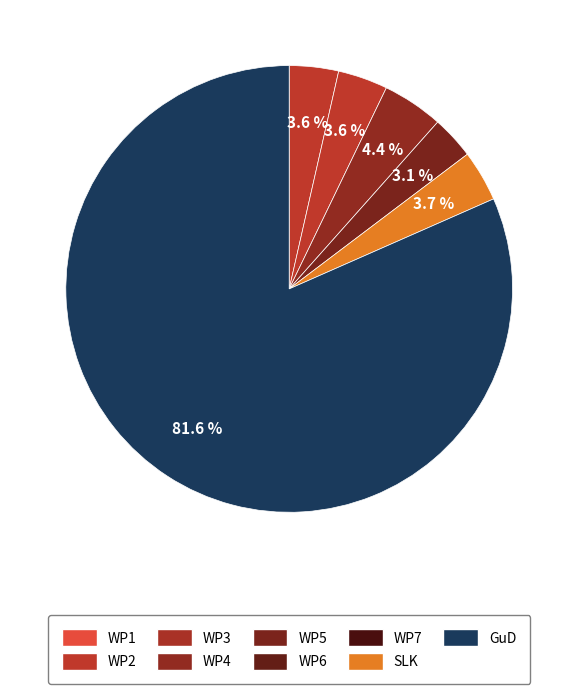

Does any single category account for the majority?

Yes